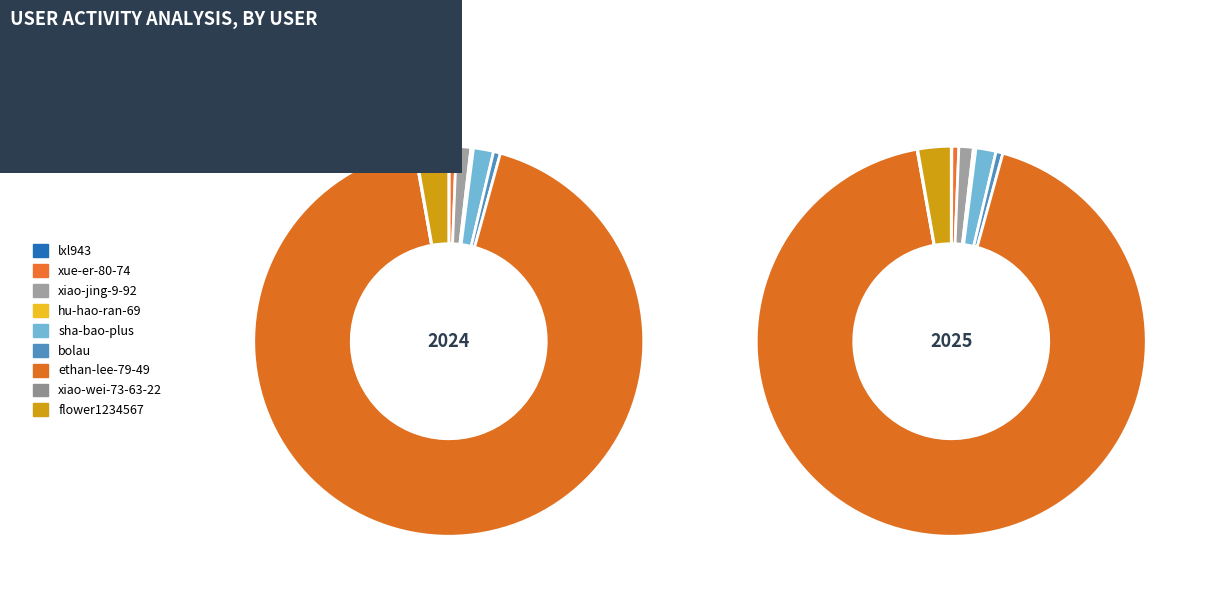

What is the smallest slice in the pie chart?

lxl943